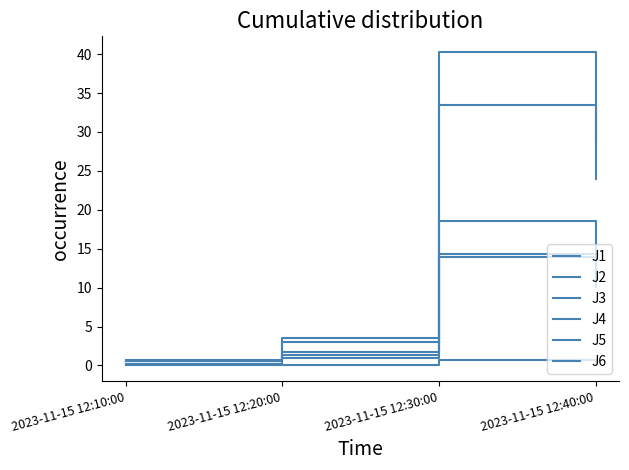

Reading left to right, transcribe all the data shown in this chart.

J1: 0.6	1.8	18.6	13.3
J2: 0.6	1.3	14.0	10.0
J3: 0.1	0.1	0.6	0.5
J4: 0.7	3.5	40.3	28.9
J5: 0.6	3.0	33.4	24.0
J6: 0.0	0.9	14.3	10.3